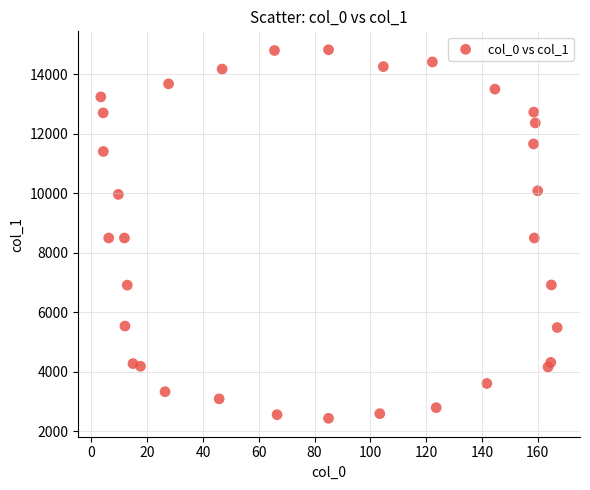

What is the range of X values (max minus min)?

163.6